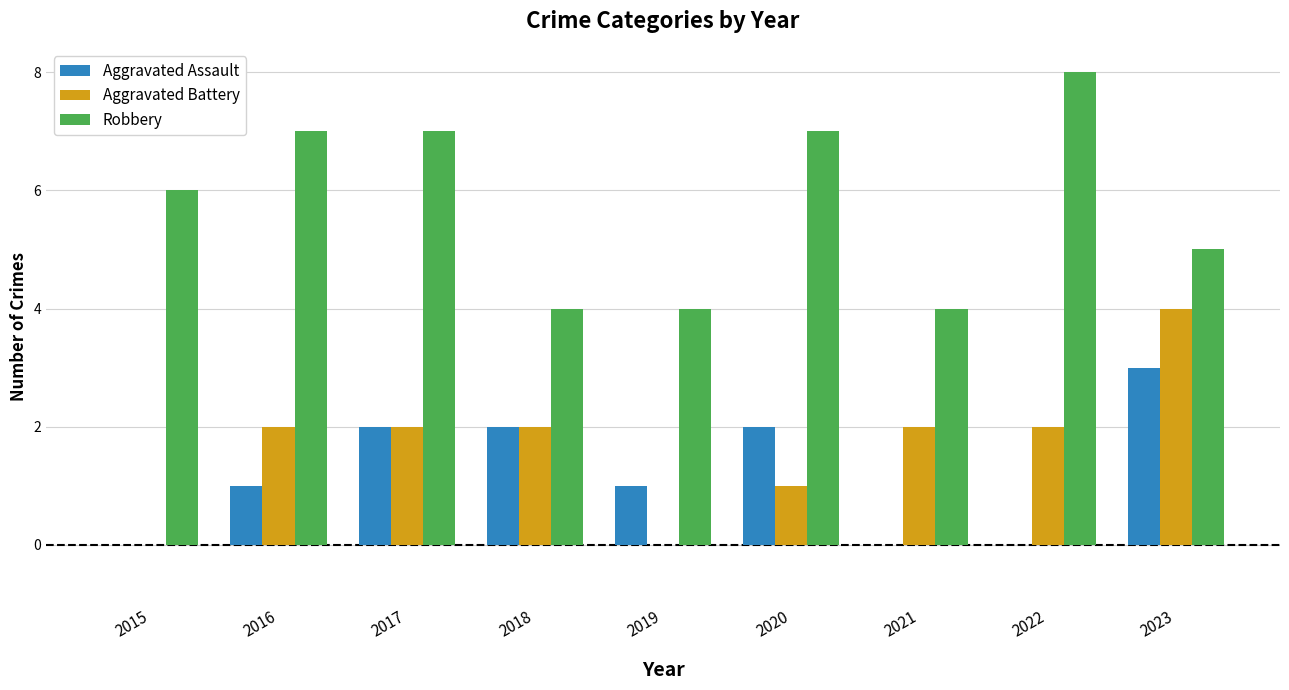

Which series changed the most between 2016 and 2021?

Robbery